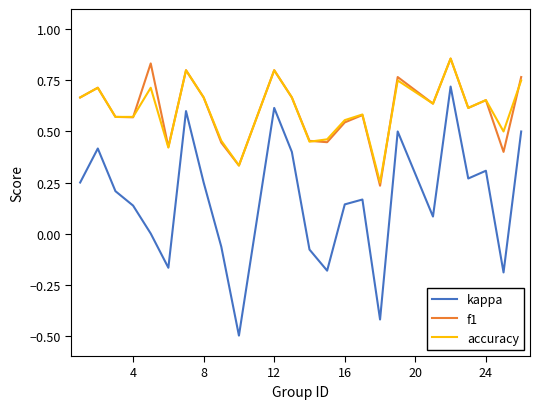

What is the lowest value of the kappa series?

-0.5